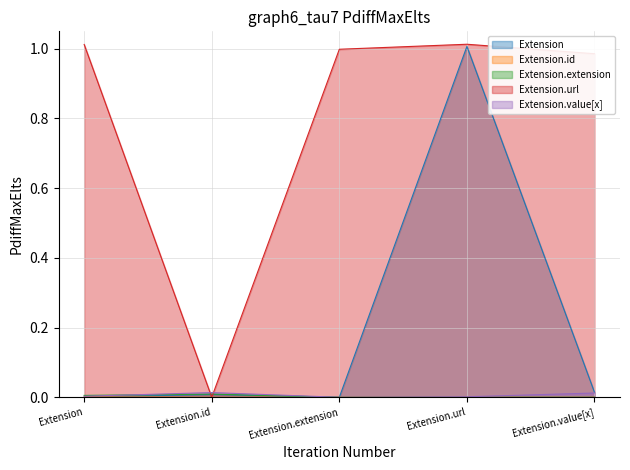

Does the chart display data point markers on the line(s)?

No